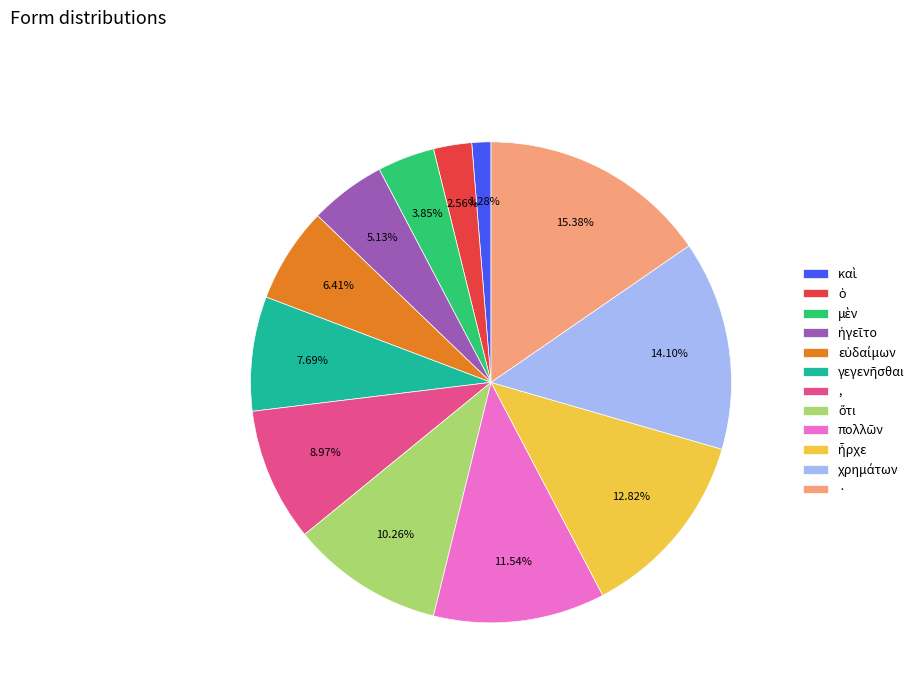

Count the number of slices in the pie.

12